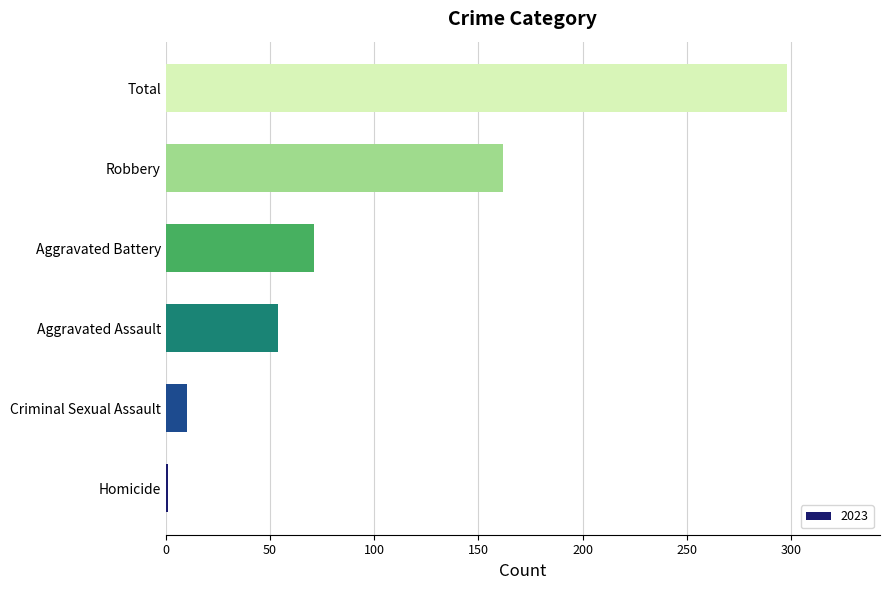

Which has a higher value, Robbery or Aggravated Battery?

Robbery